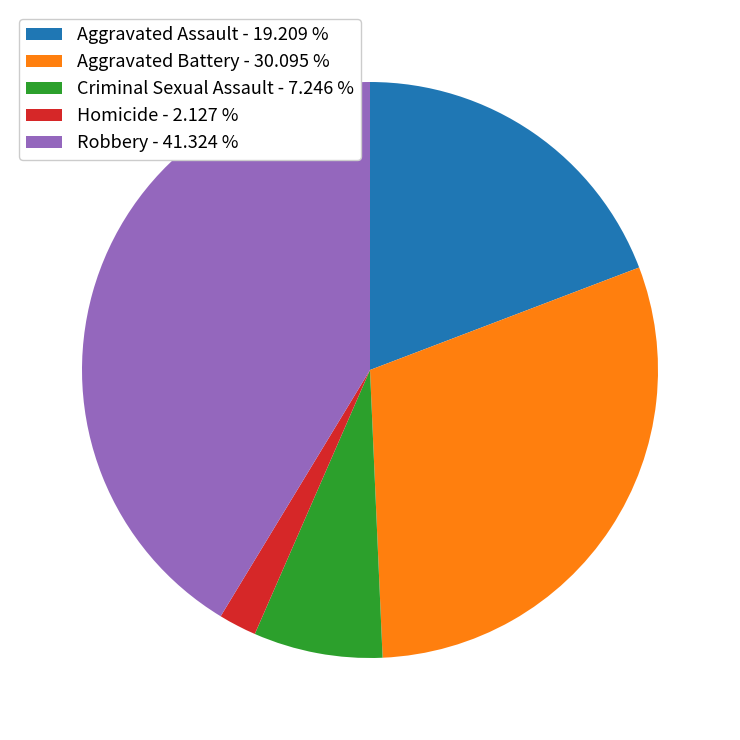

How many slices are in this pie chart?

5